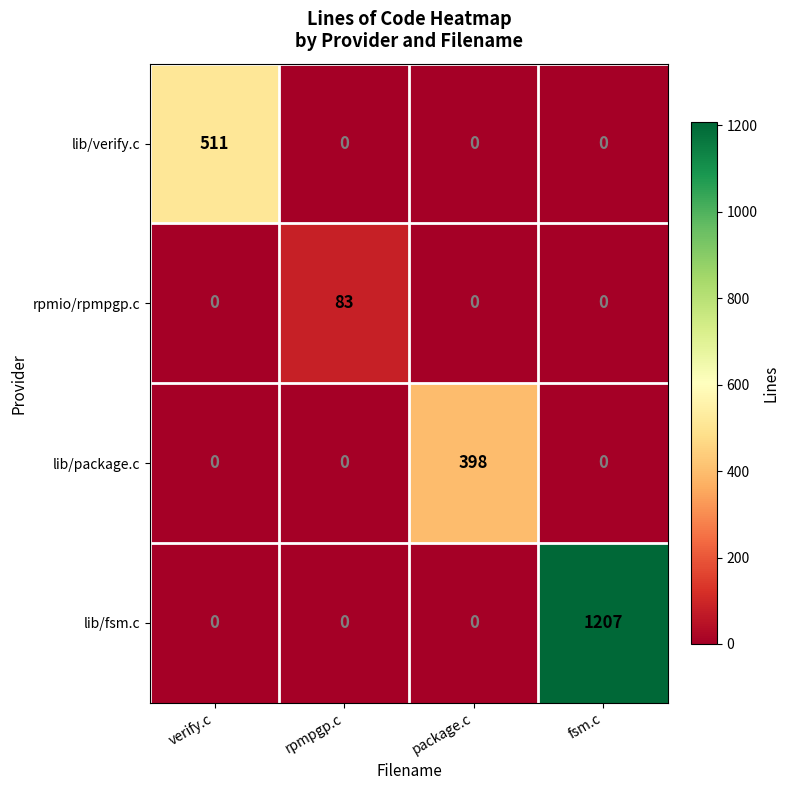

How many categories are shown in the chart?

4